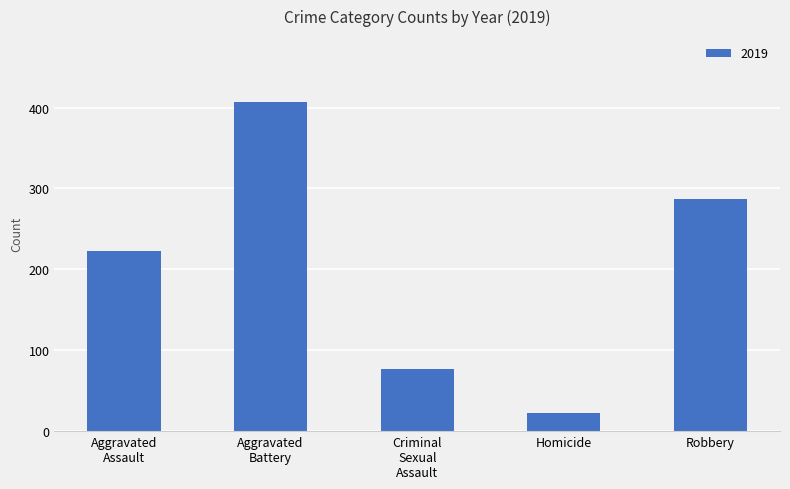

What is the sum of all values?

1016